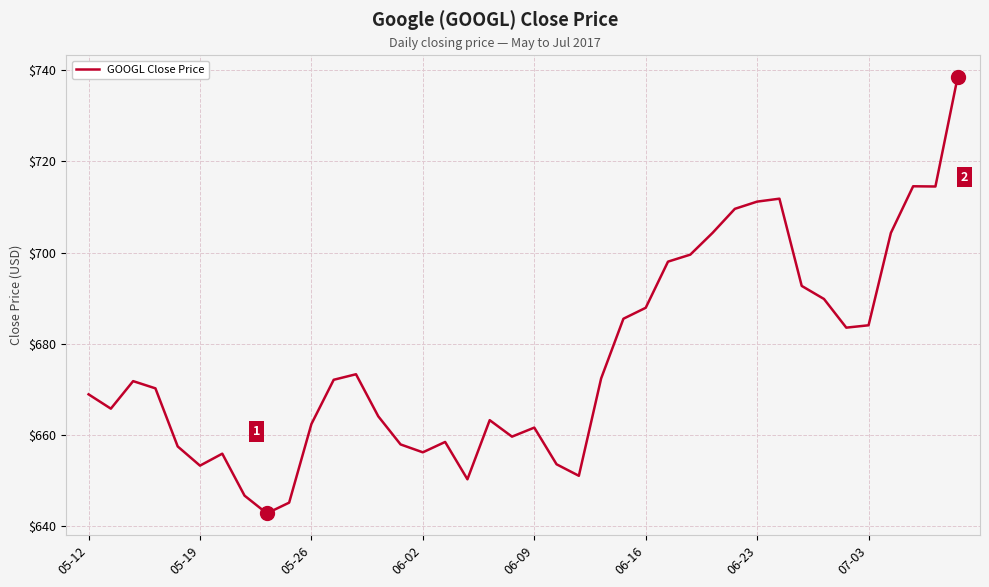

Count the number of values greater than 671.

20